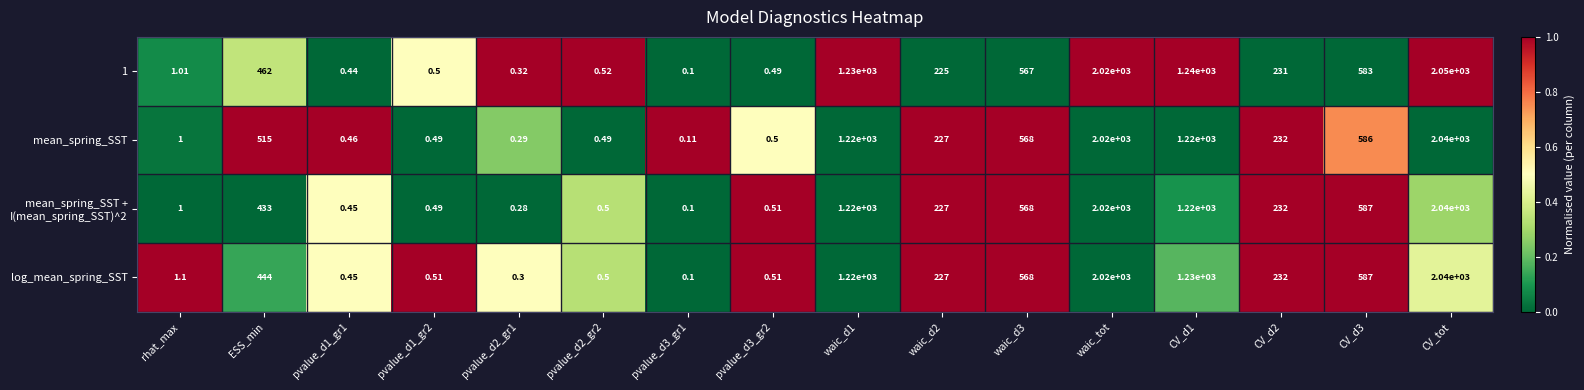

What is the spread (max minus min) of values at waic_d3?

1.0